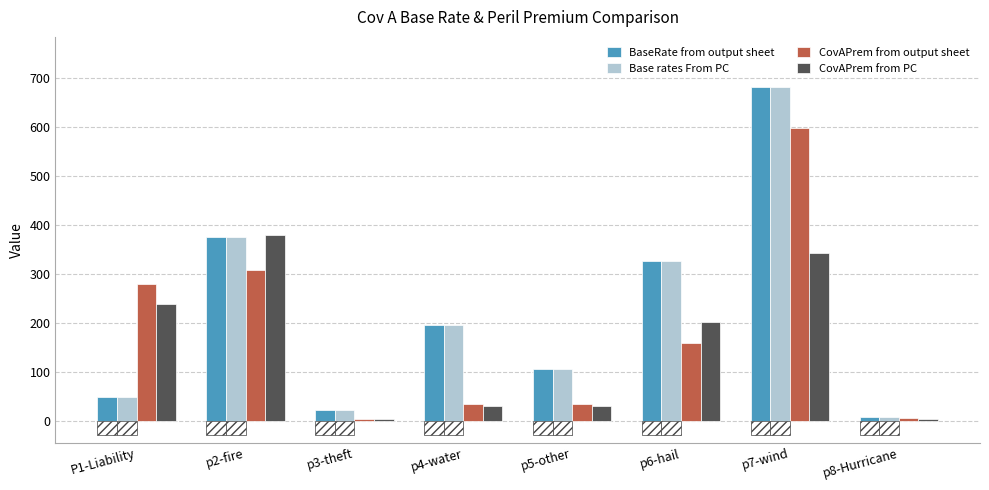

What is the difference between the maximum and minimum values in the Base rates From PC series?

673.3